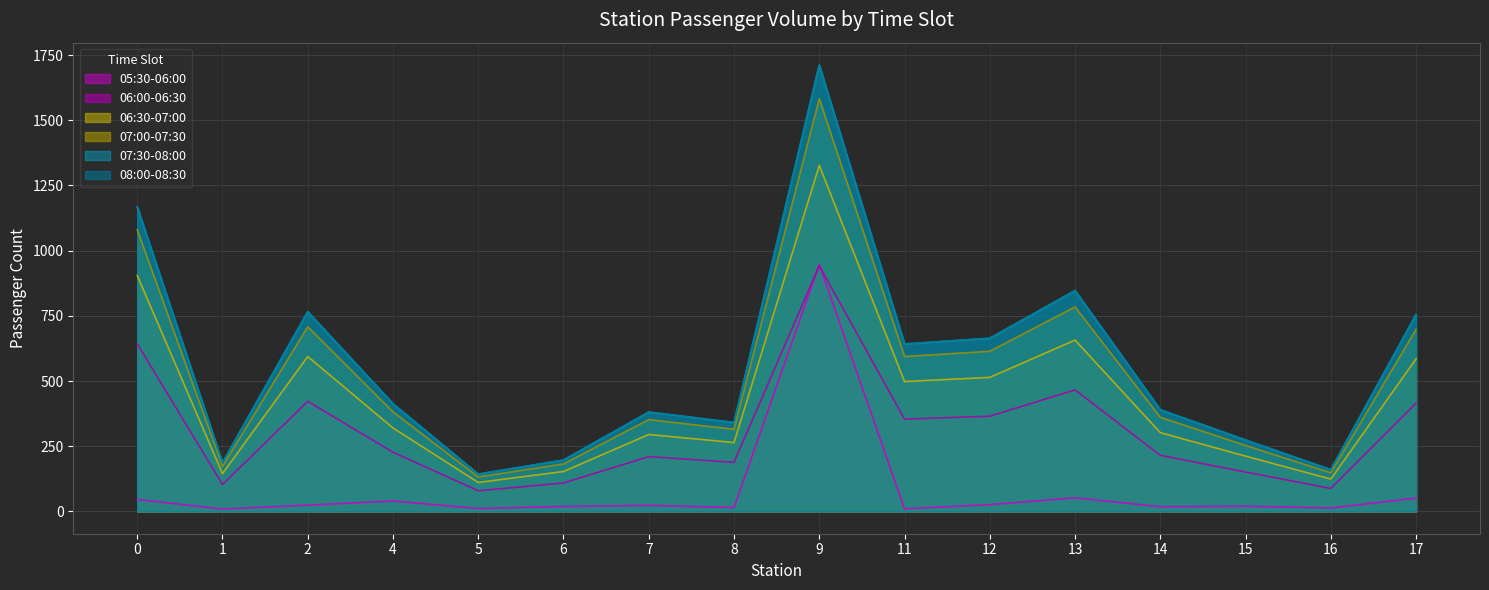

At which category is the sum across all series the highest?

9